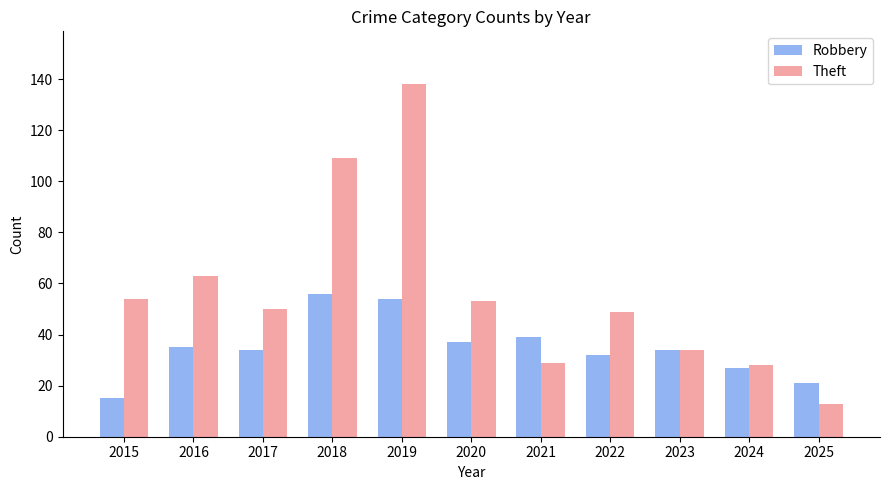

Which series changed the most between 2023 and 2025?

Theft